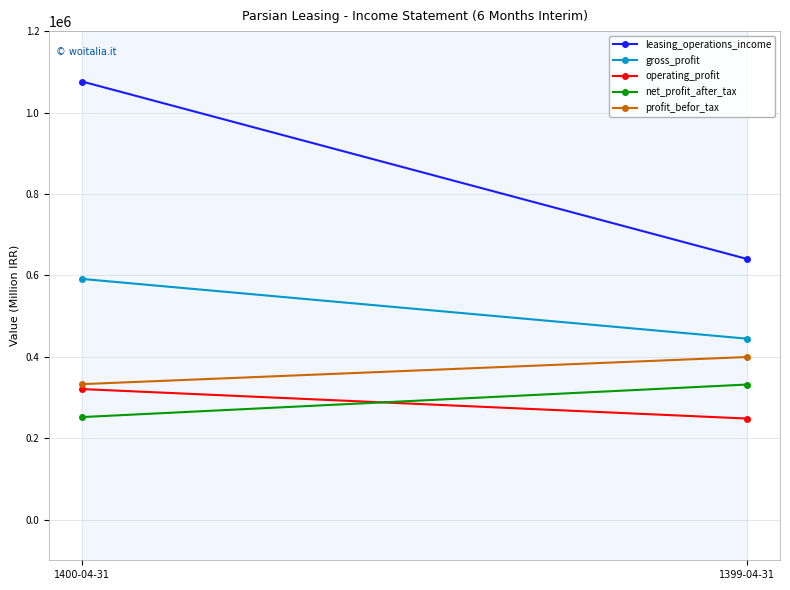

What is the average value of the gross_profit series?

517794